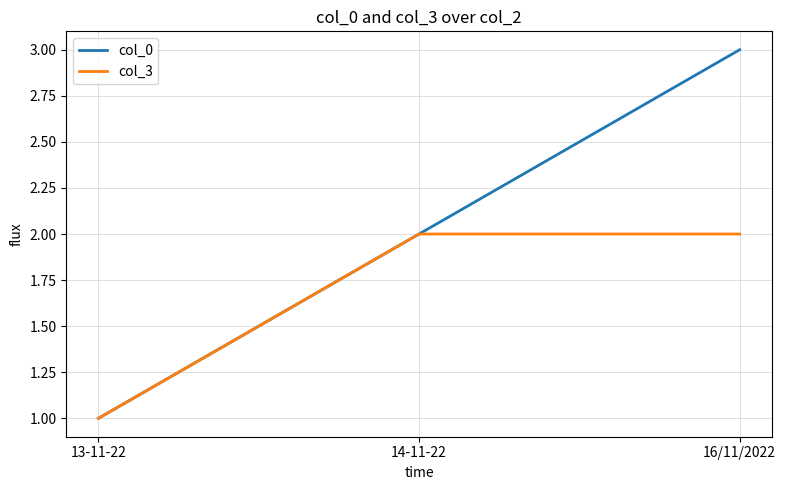

Which series changed the most between 13-11-22 and 16/11/2022?

col_0